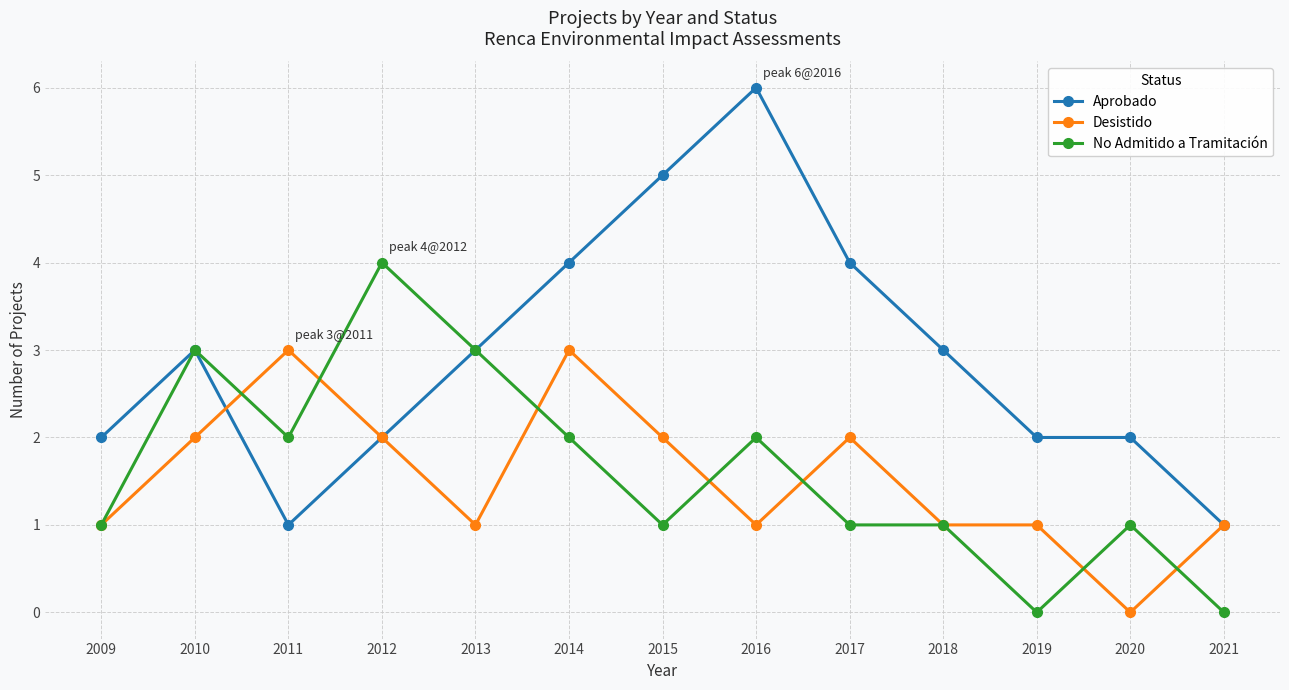

What is the sum of all No Admitido a Tramitación values?

21